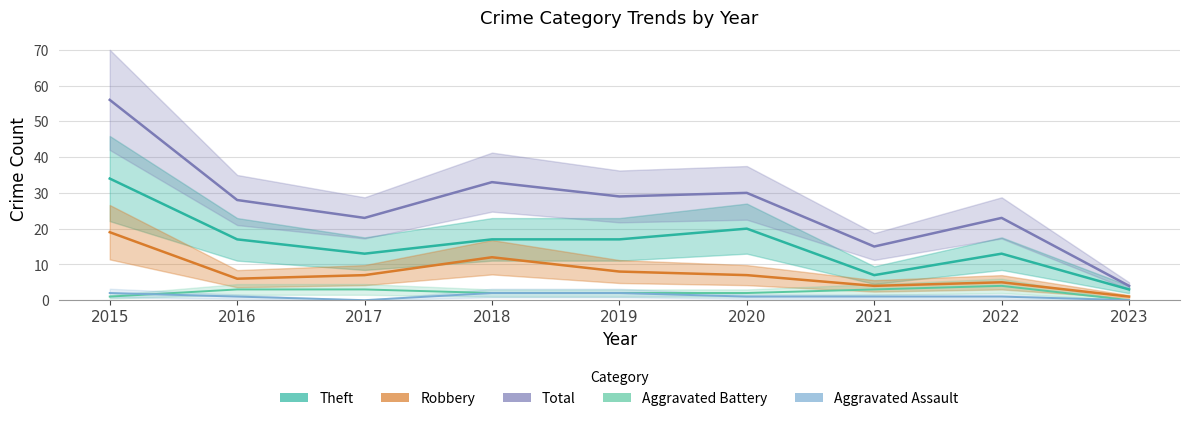

True or false: Total and Aggravated Battery intersect in this chart.

False